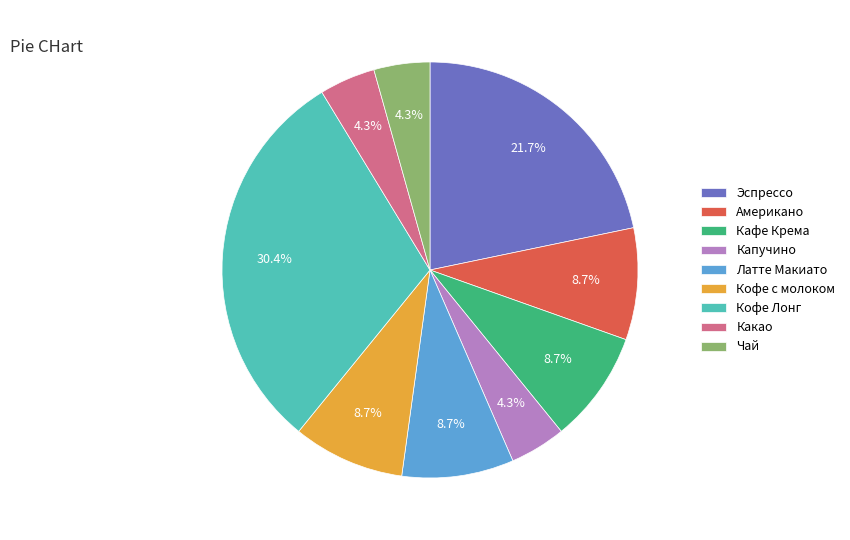

What is the ratio of the value at Чай to the value at Эспрессо?

0.2